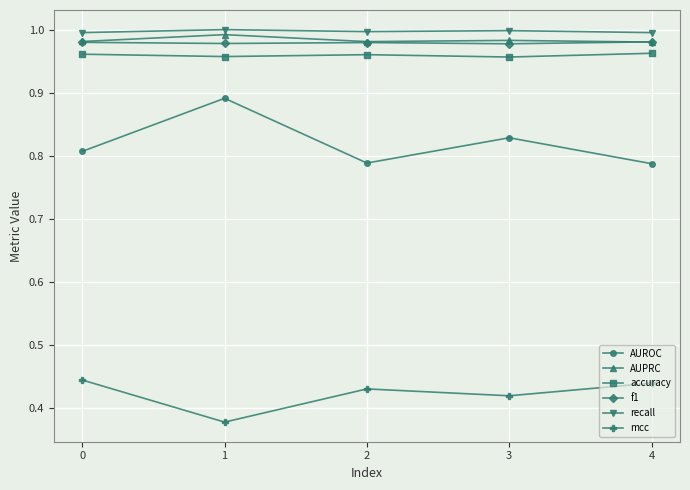

True or false: recall and AUROC intersect in this chart.

False